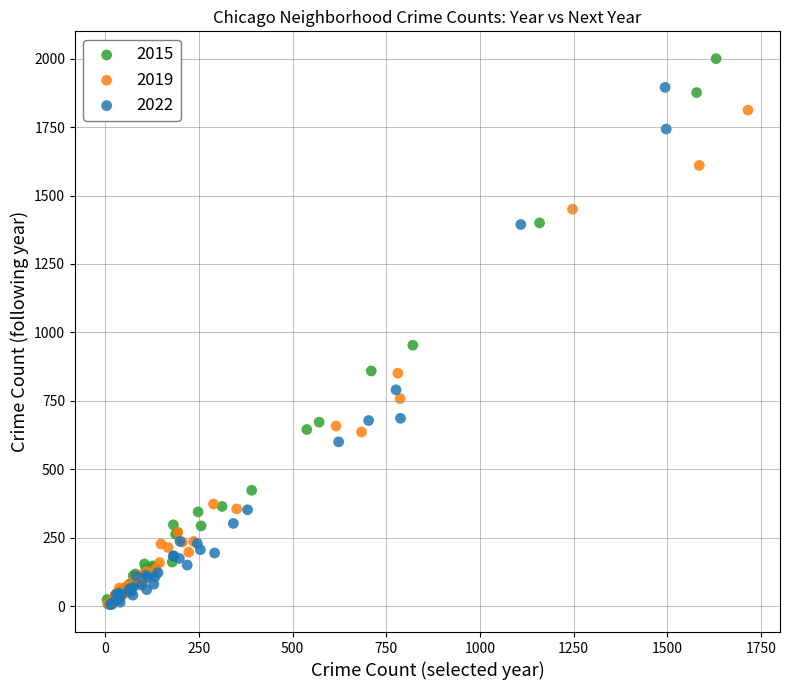

What are all the series names shown in the legend?

2015, 2019, 2022